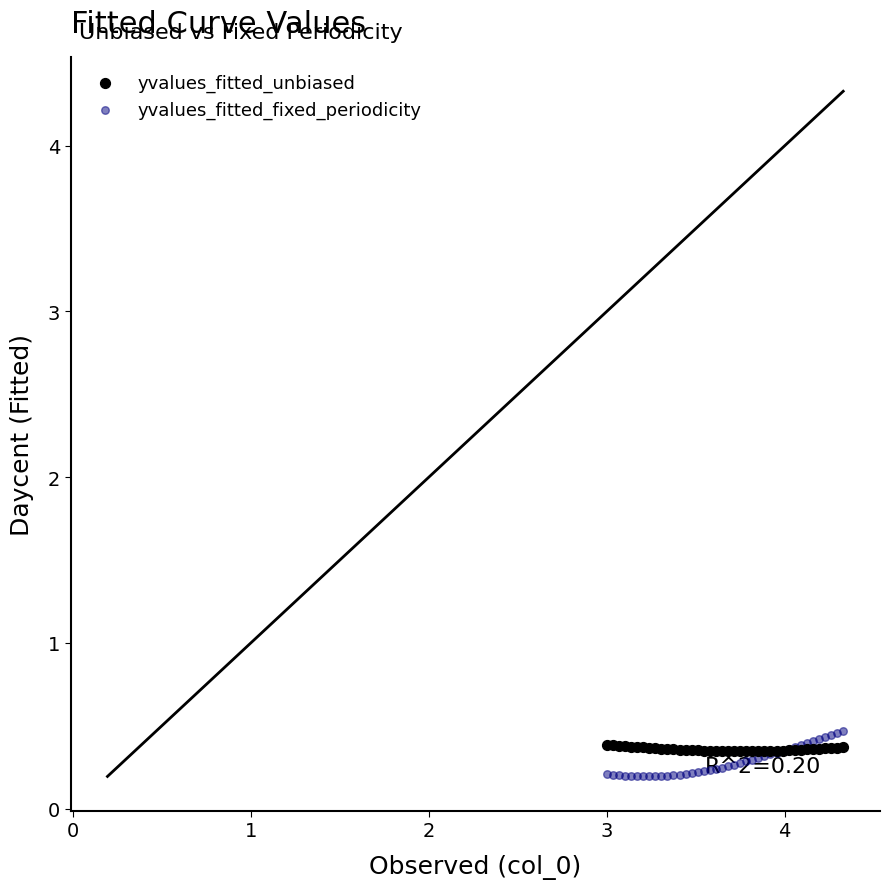

What is the X range (max minus min) for the scatter plot?

1.3